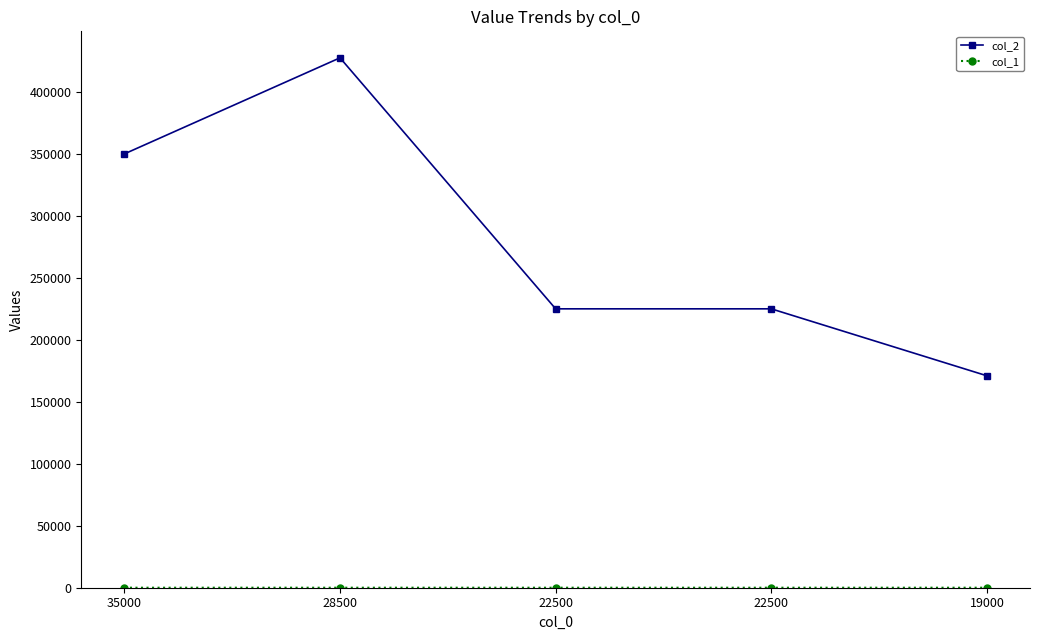

How many data points does each series have?

5